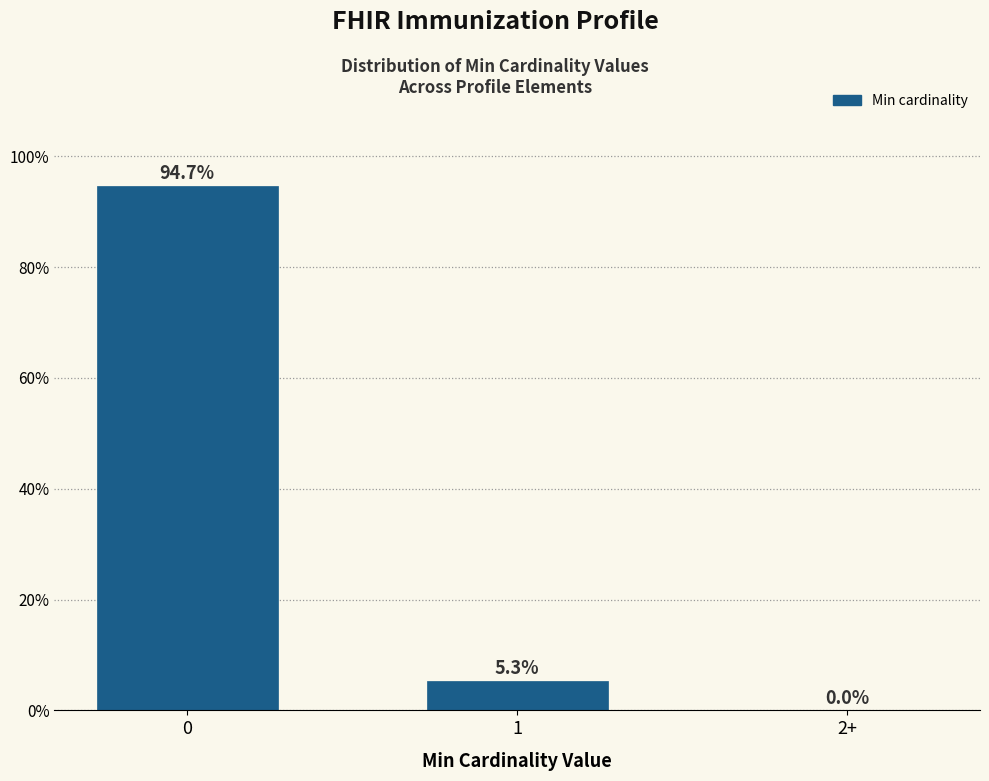

Reading right to left, extract all data points from this chart.

2+=0.0	1=5.3	0=94.7